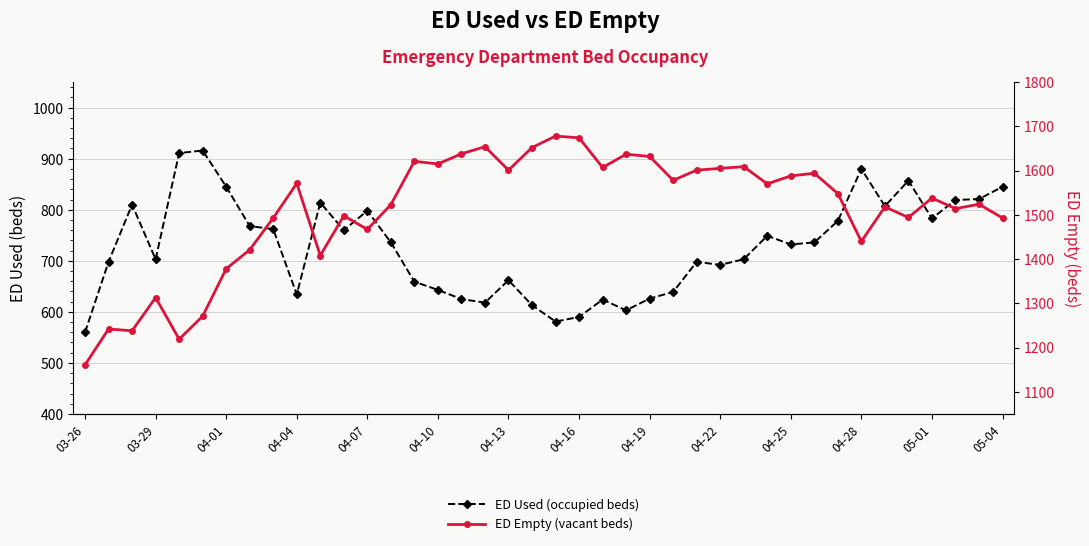

The value of ED Used (occupied beds) at 14 is 424. True or false?

False